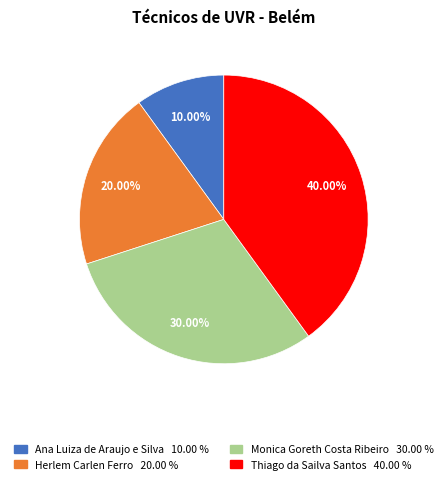

To the nearest percent, what portion does Thiago da Sailva Santos represent?

40%